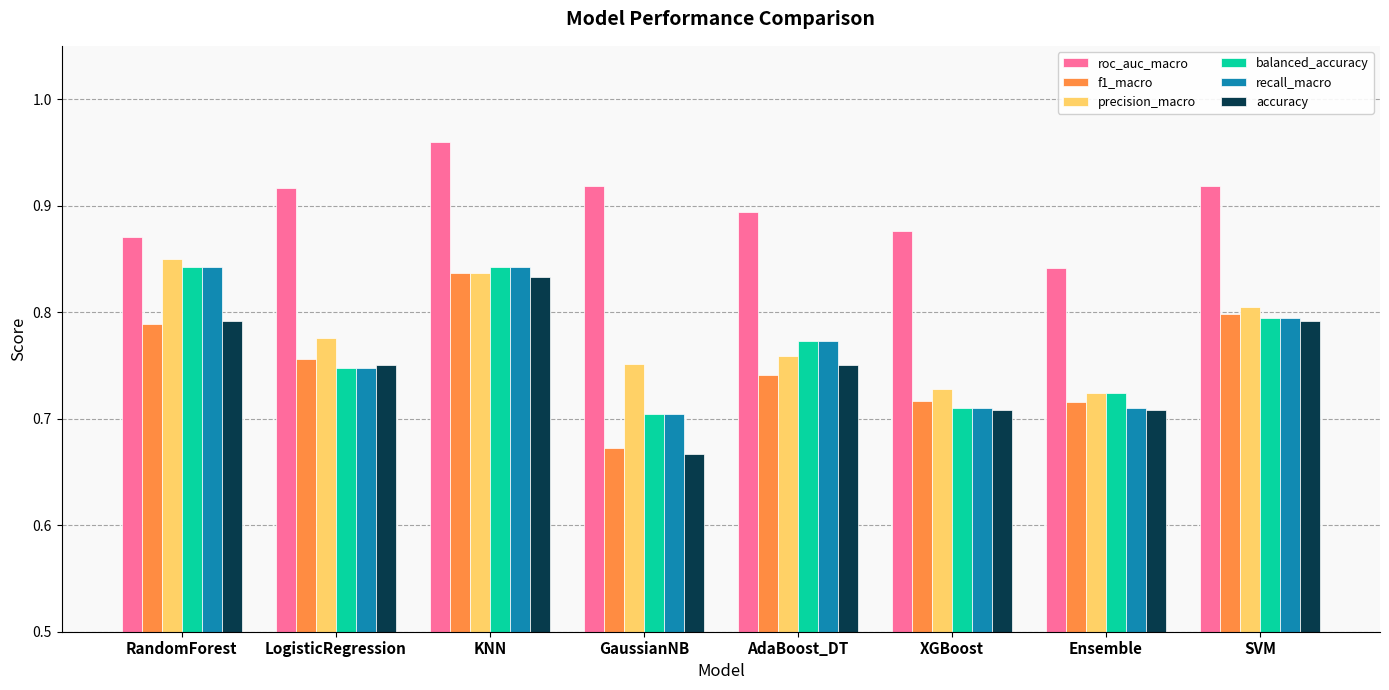

Count the balanced_accuracy values in the range 0 to 1.

8